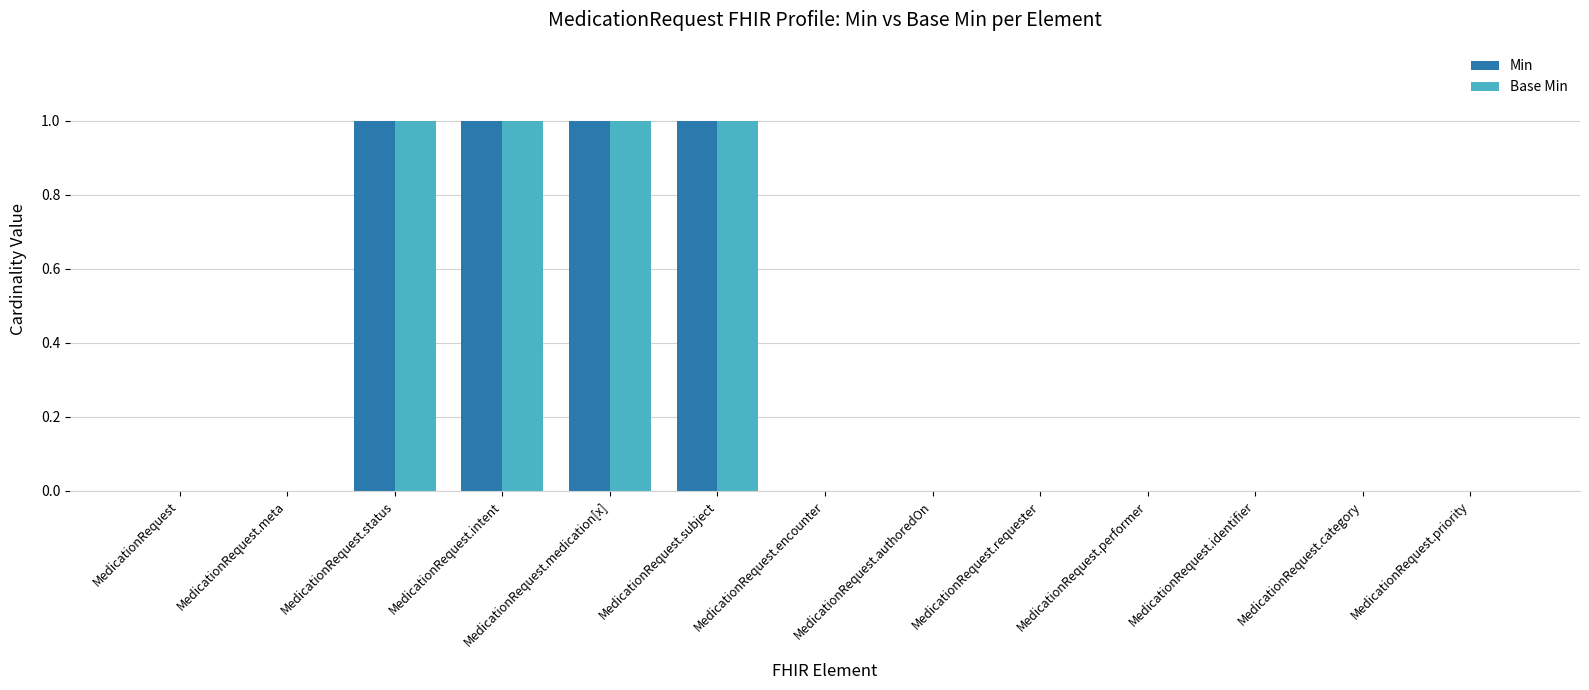

Is the value of Min at MedicationRequest greater than the value of Base Min at MedicationRequest.medication[x]?

No